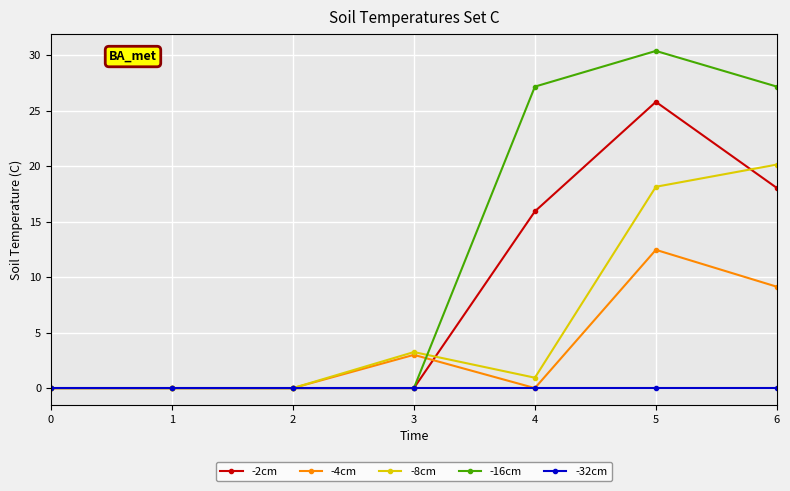

Where is -2cm nearest to the value 12?

4